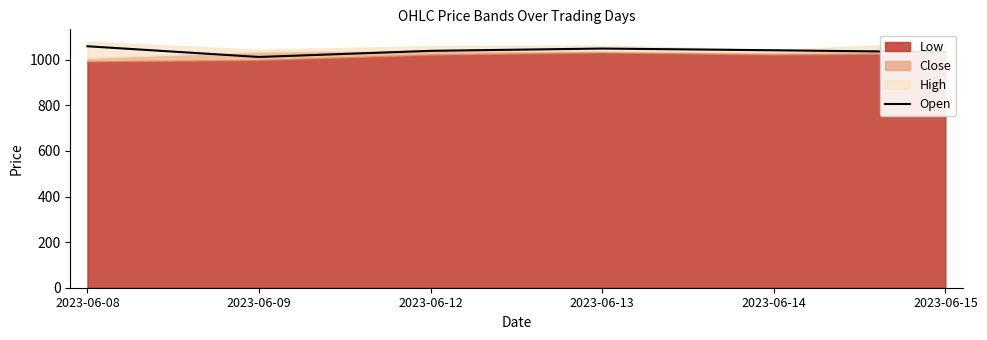

List the labels in order of value, largest first.

2023-06-08, 2023-06-13, 2023-06-14, 2023-06-12, 2023-06-15, 2023-06-09